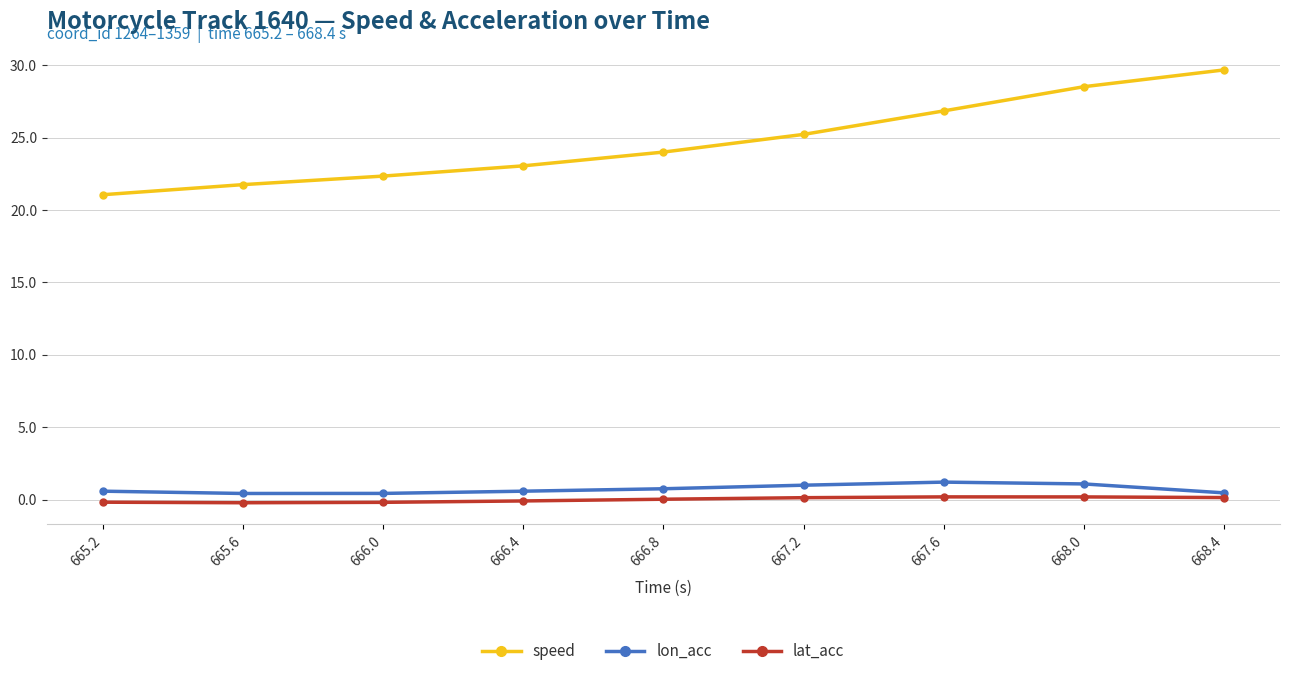

Which category has the highest value across all series?

668.4